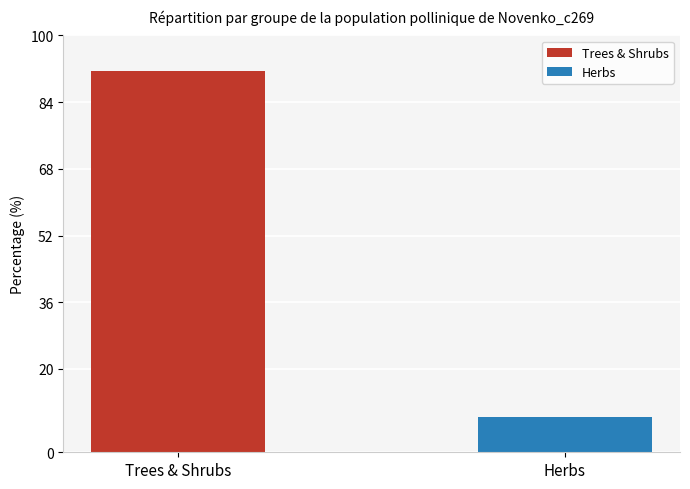

List the series in order of their overall mean, lowest first.

Herbs, Trees & Shrubs